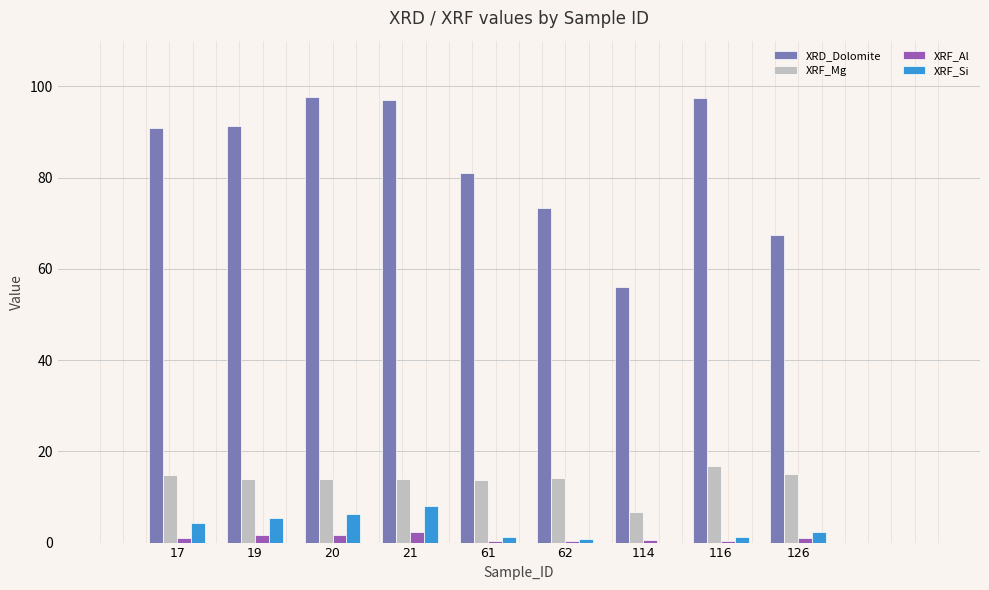

Where is XRD_Dolomite nearest to the value 76?

62